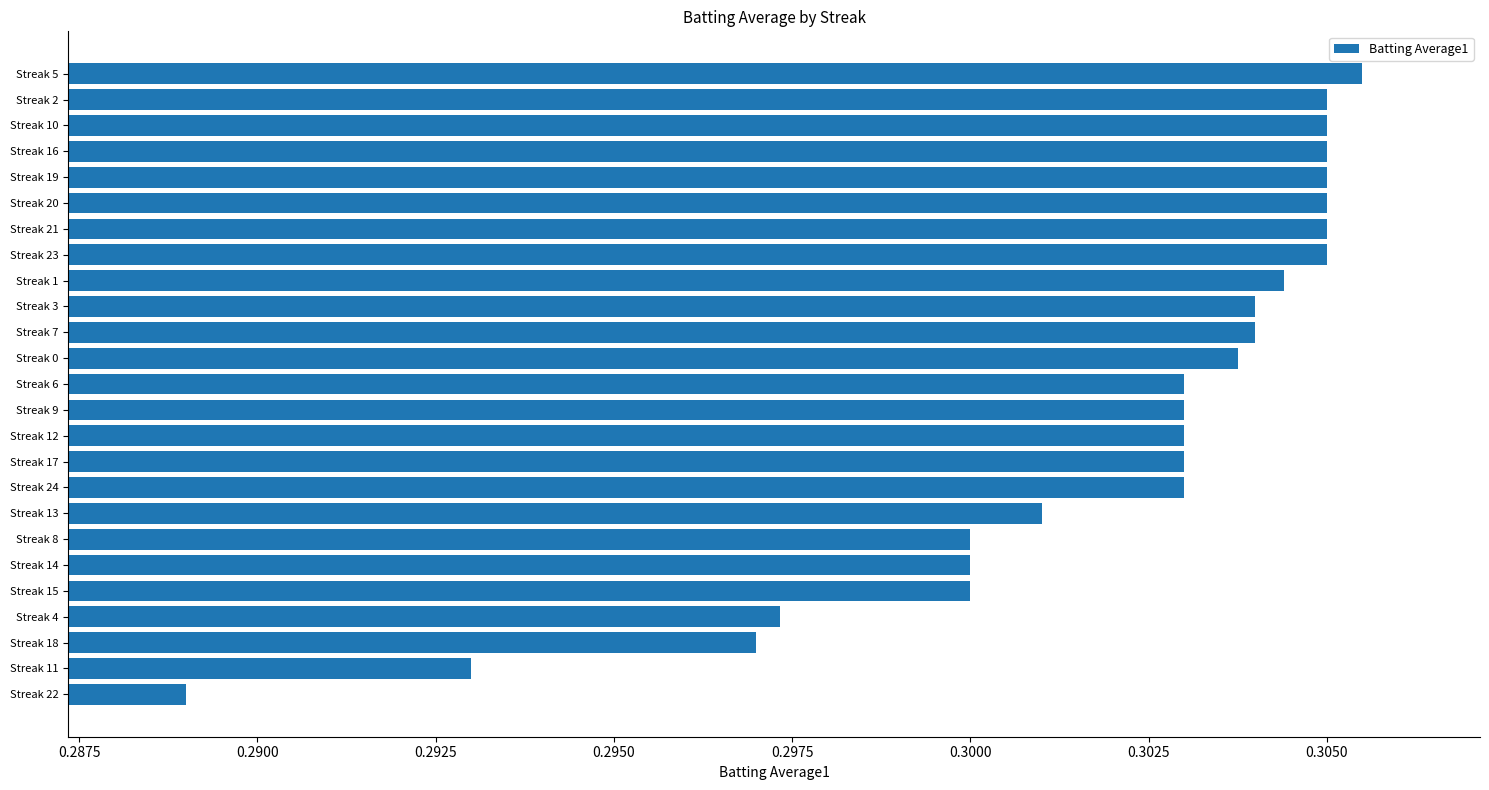

What is the label of the 2nd bar from the top?

Streak 2